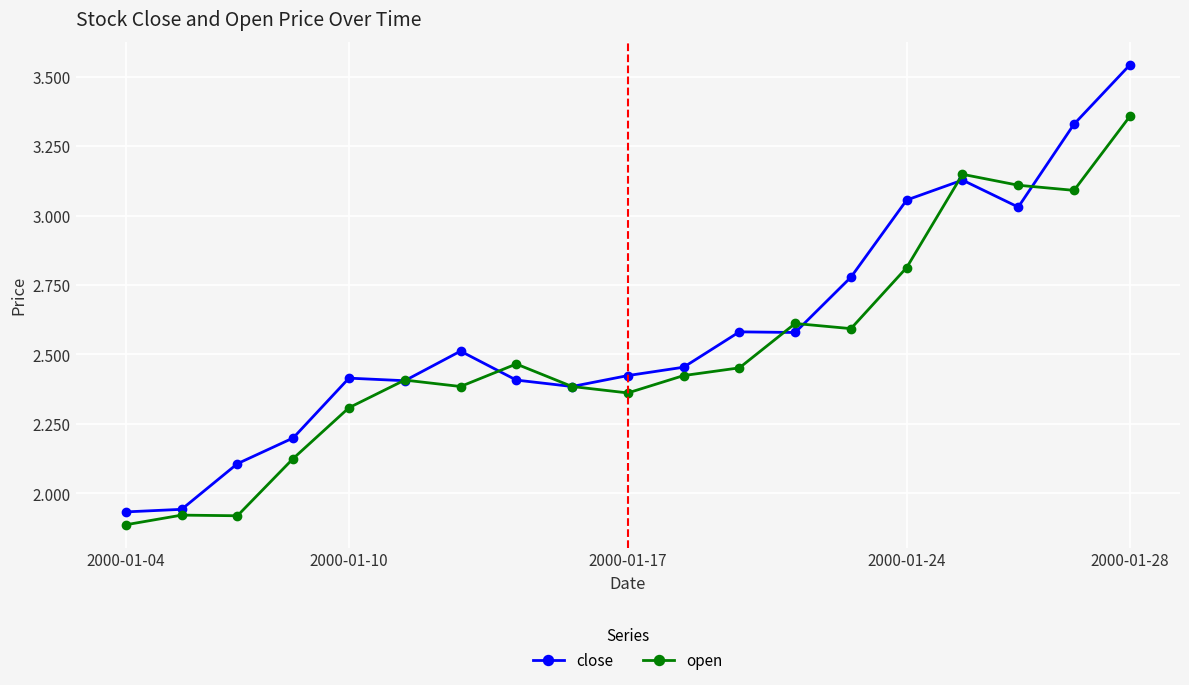

What is the difference between the maximum and second lowest values in the close series?

1.6